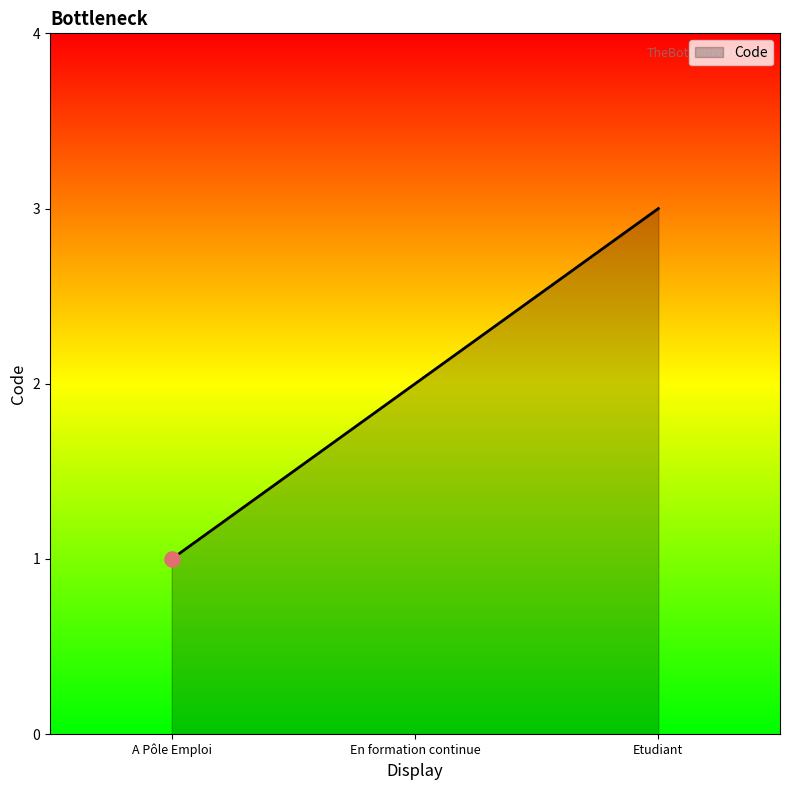

Approximately how many times larger is the value at En formation continue compared to Etudiant?

0.7